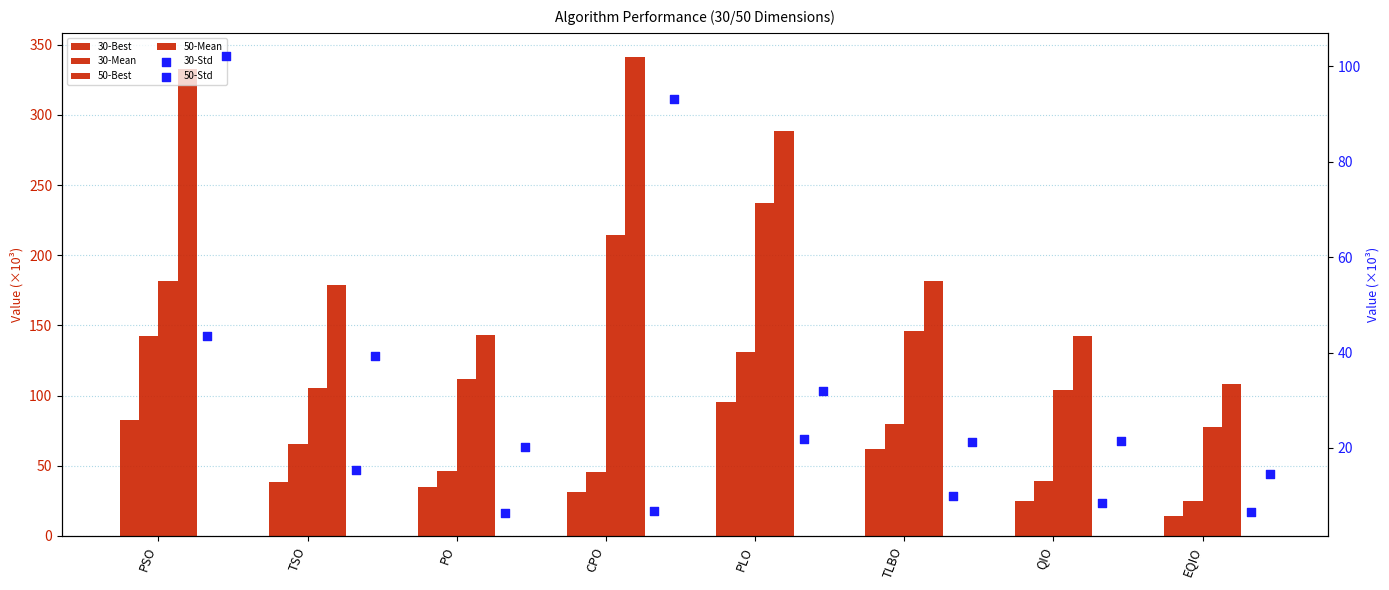

Which series reaches the maximum Y coordinate?

50-Mean